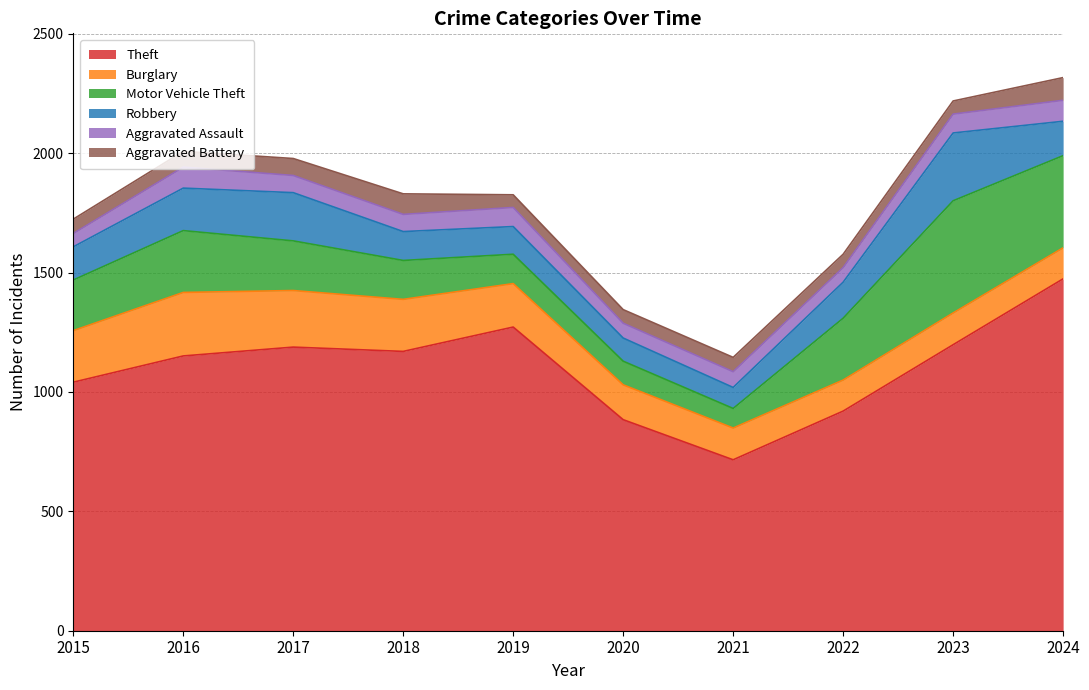

How many lines are shown in the chart?

6